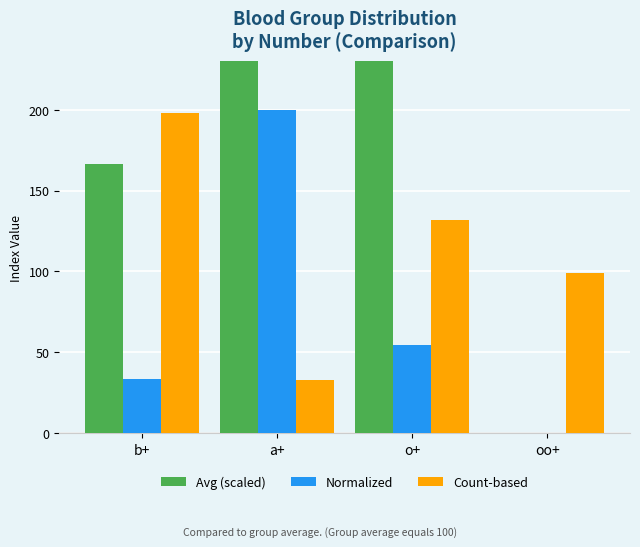

At which label does Normalized reach its minimum?

oo+